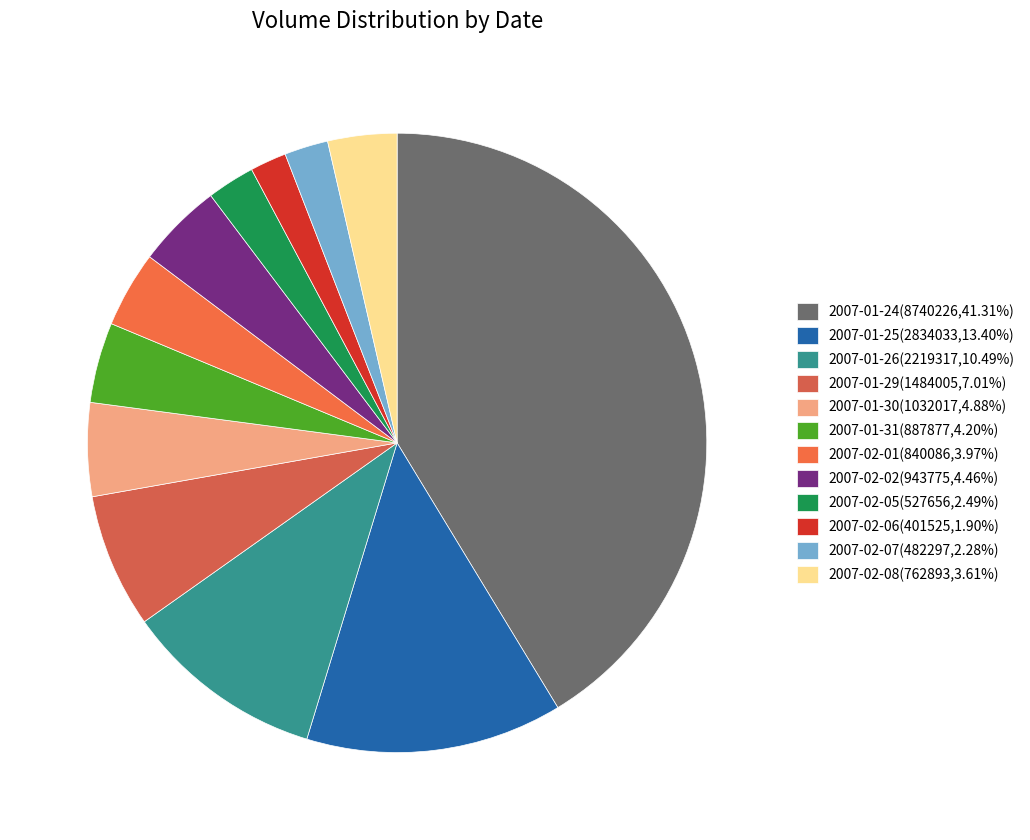

How many segments does this pie chart have?

12